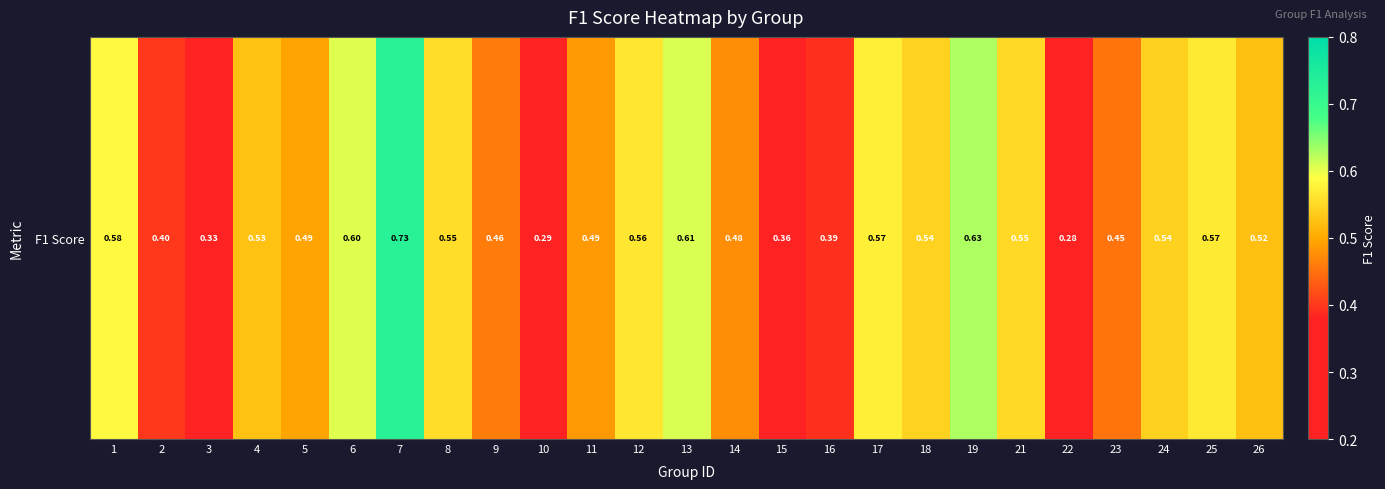

What is the difference between the values at 5 and 12?

0.1